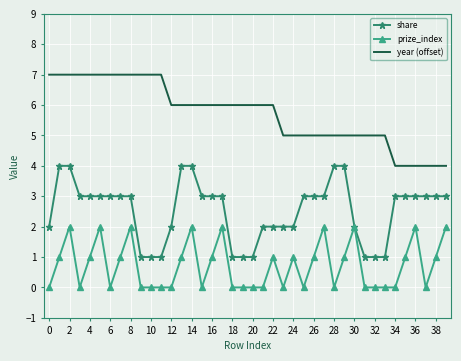

True or false: year (offset) and prize_index cross at least once.

False